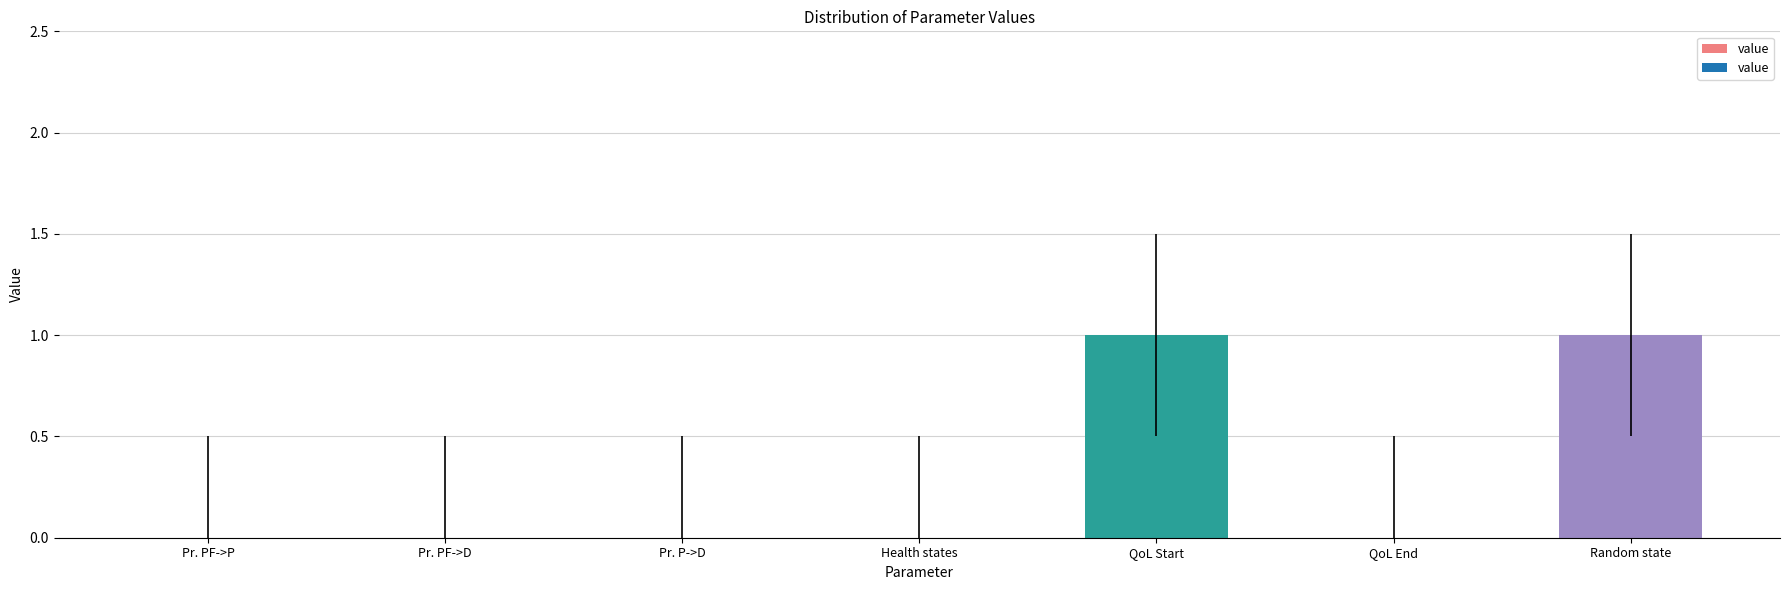

Which has a higher value, Random state or QoL End?

Random state